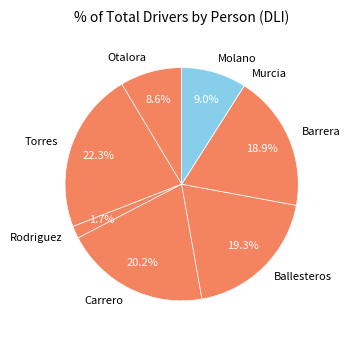

Which category has the biggest portion of the pie?

Torres